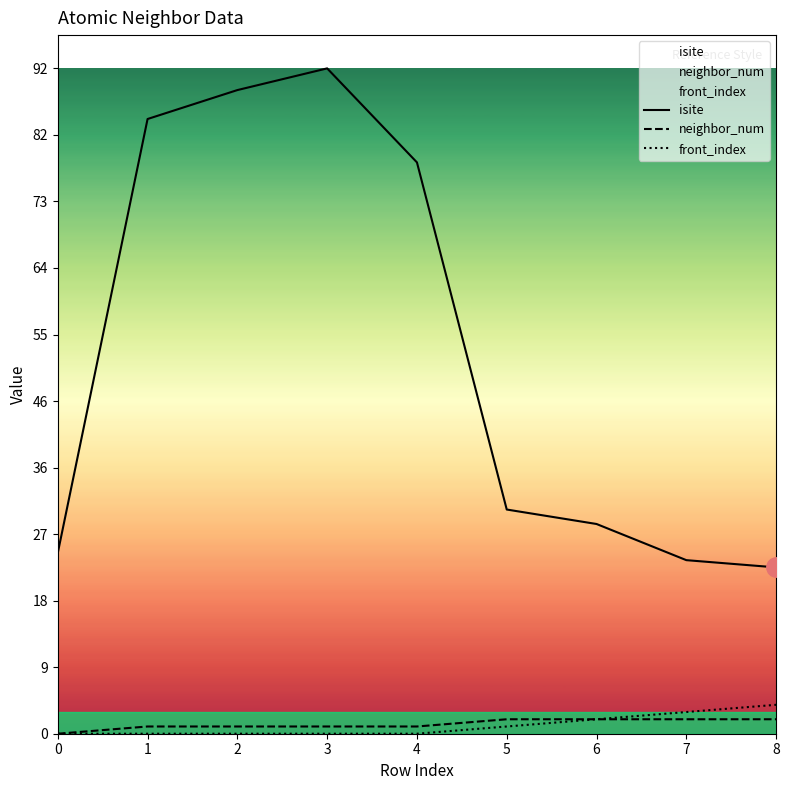

The front_index series shows 0 at 1. True or false?

True